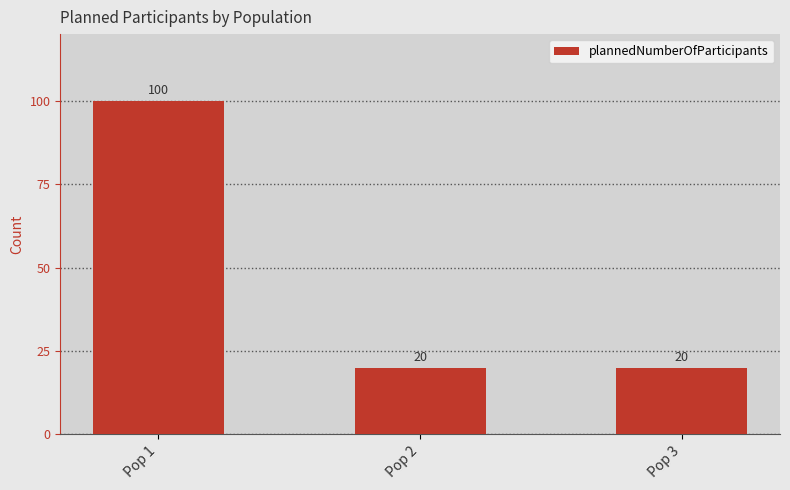

How many data points does each series have?

3